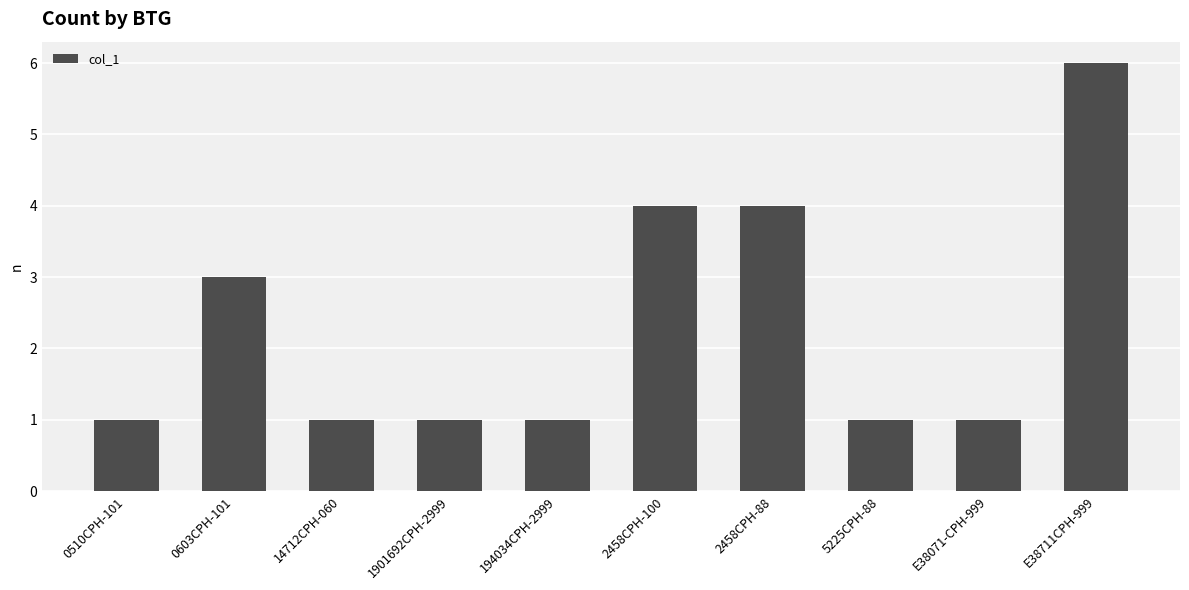

Reading right to left, list all the values displayed in this chart.

6	1	1	4	4	1	1	1	3	1